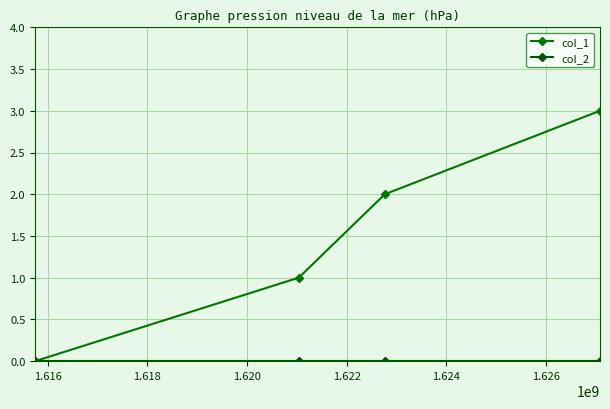

Is this an area chart (filled region under the line)?

No